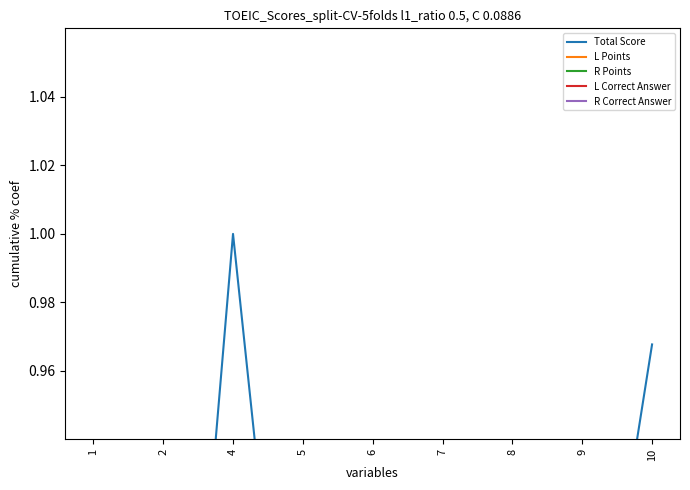

At which category does R Correct Answer reach its first local valley?

8